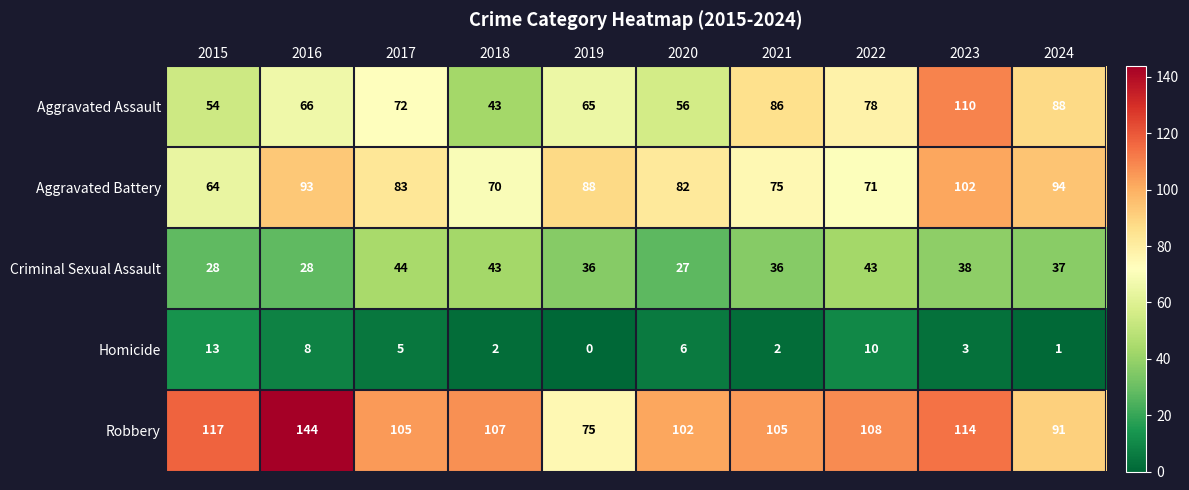

True or false: Homicide has a value of 8 at 2016.

True